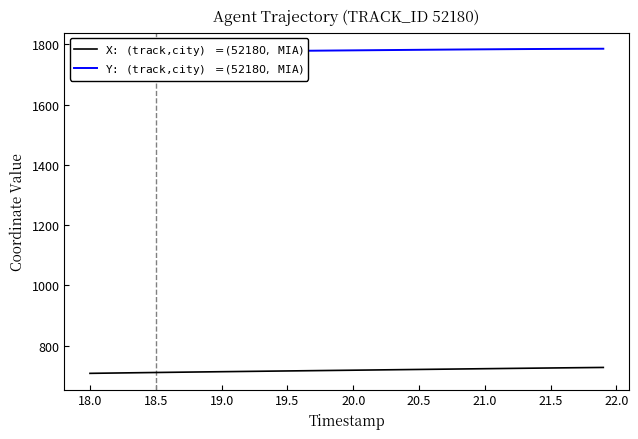

True or false: X: (track,city) $=(52180,$ MIA$)$ and Y: (track,city) $=(52180,$ MIA$)$ cross at least once.

False